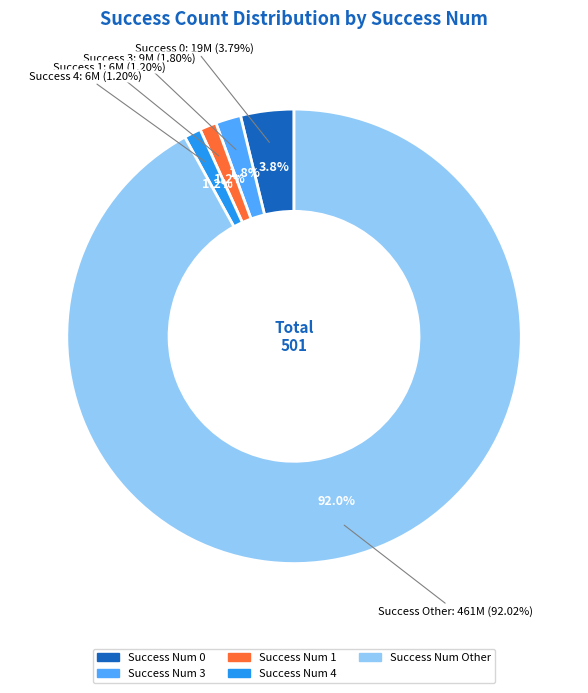

How many segments does this pie chart have?

5